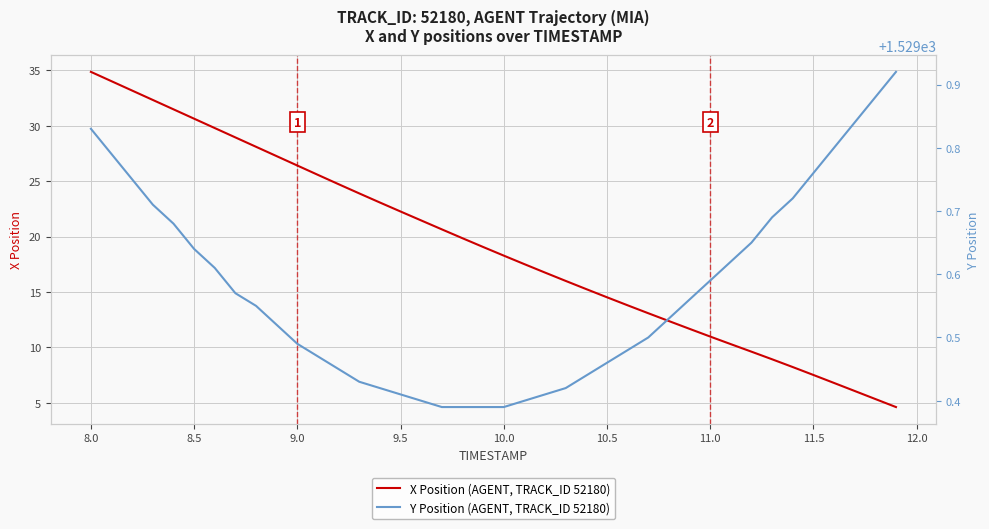

True or false: Y Position (AGENT, TRACK_ID 52180) and X Position (AGENT, TRACK_ID 52180) cross at least once.

False